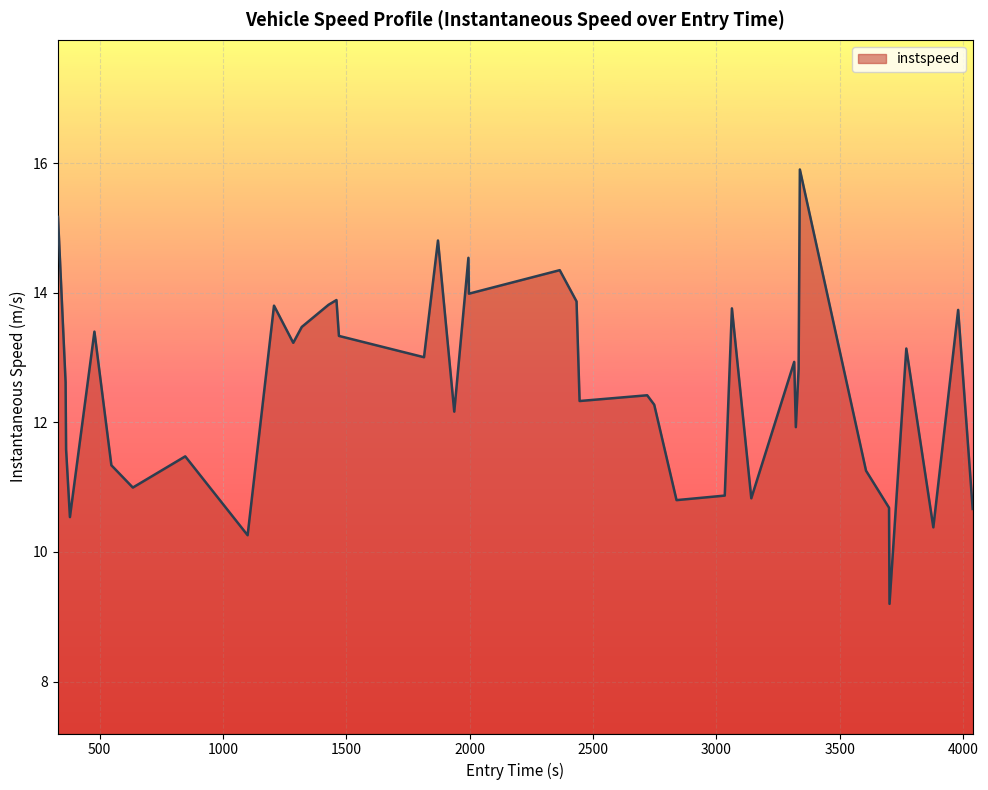

What is the difference between the maximum and minimum values?

6.7